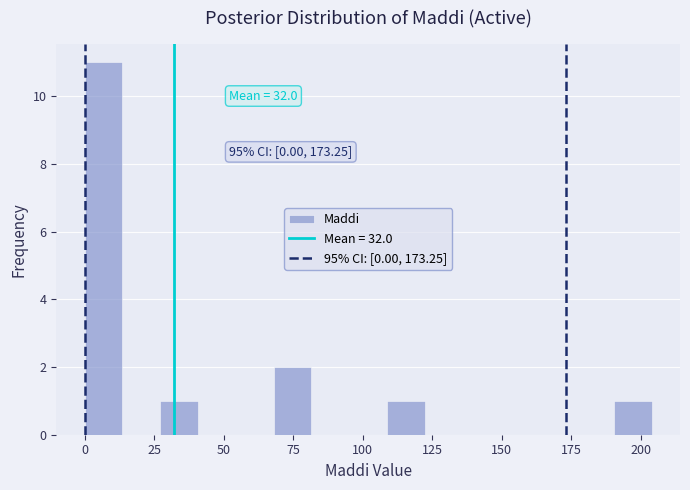

Around what value on the x-axis is the tallest bar? Give the approximate position of its centre, as read against the axis.

5